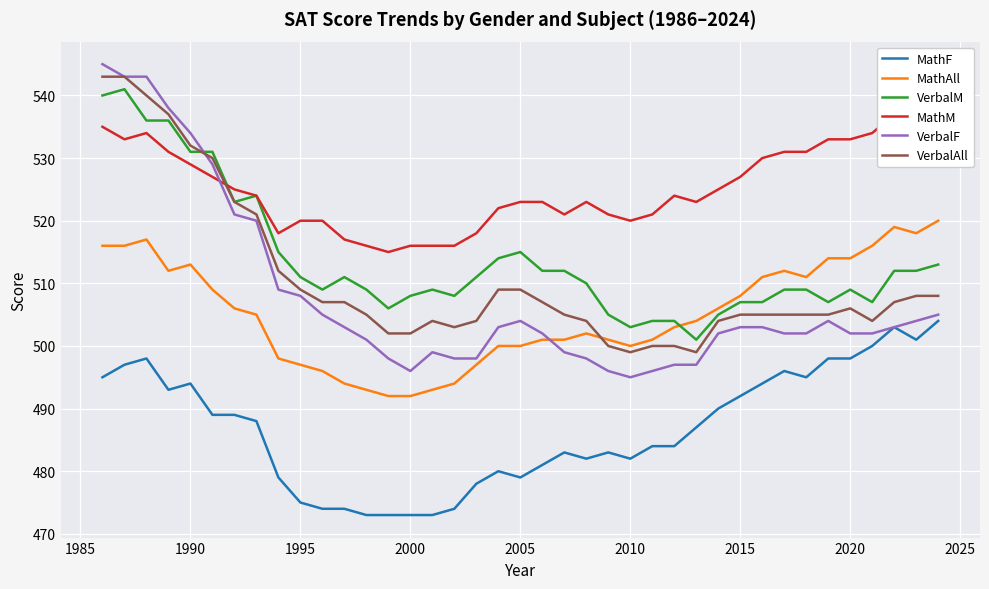

Is this an area chart (filled region under the line)?

No